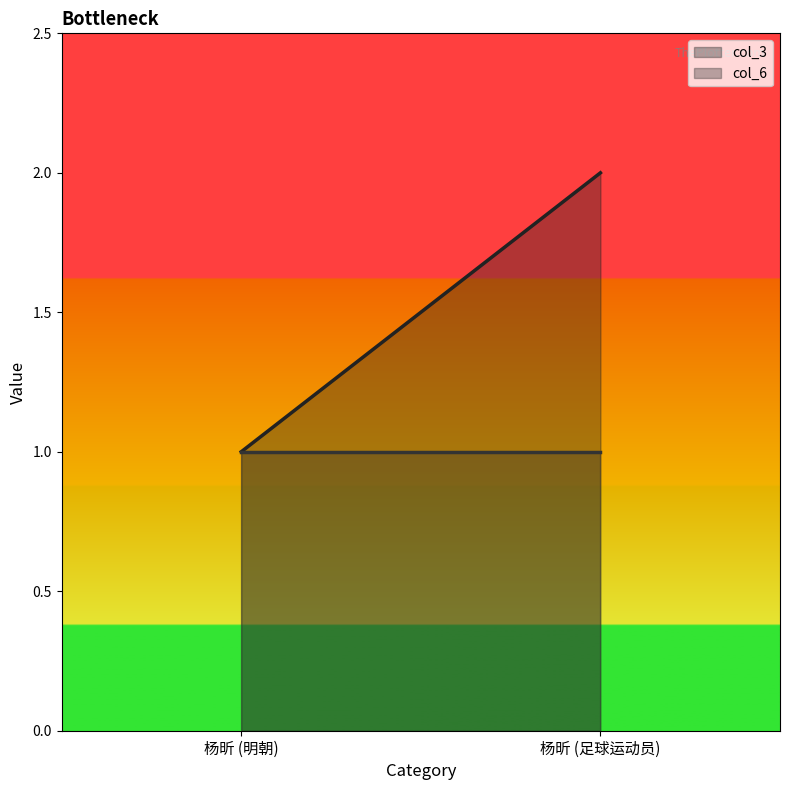

What position from the right is 杨昕 (足球运动员)?

1